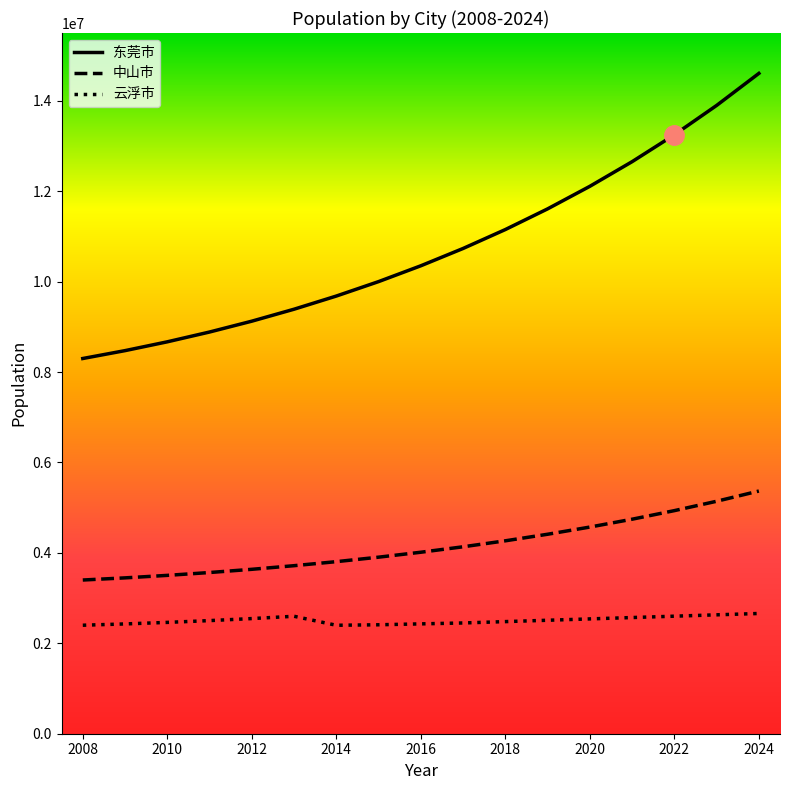

Which series has the widest spread of values?

东莞市